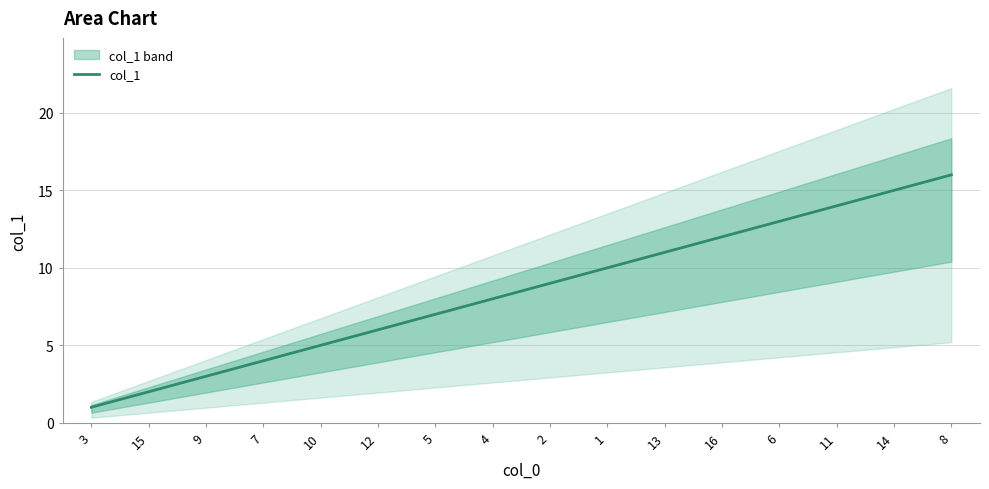

What is the difference between the maximum and second lowest values?

14